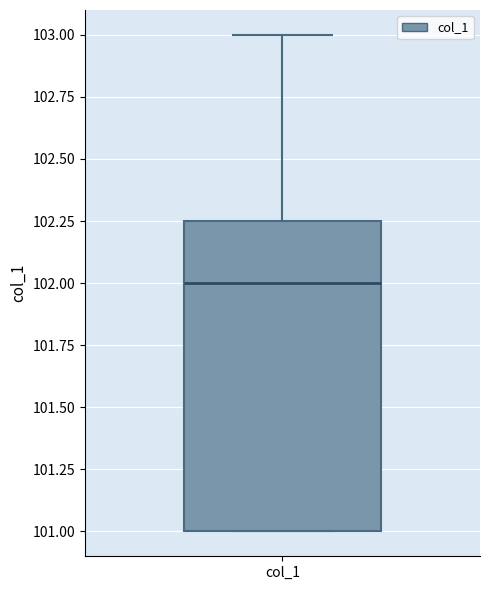

Where is the upper edge of the box for col_1 on the y-axis? The values are not printed on the chart, so give them approximately, as read against the axis.

102.25